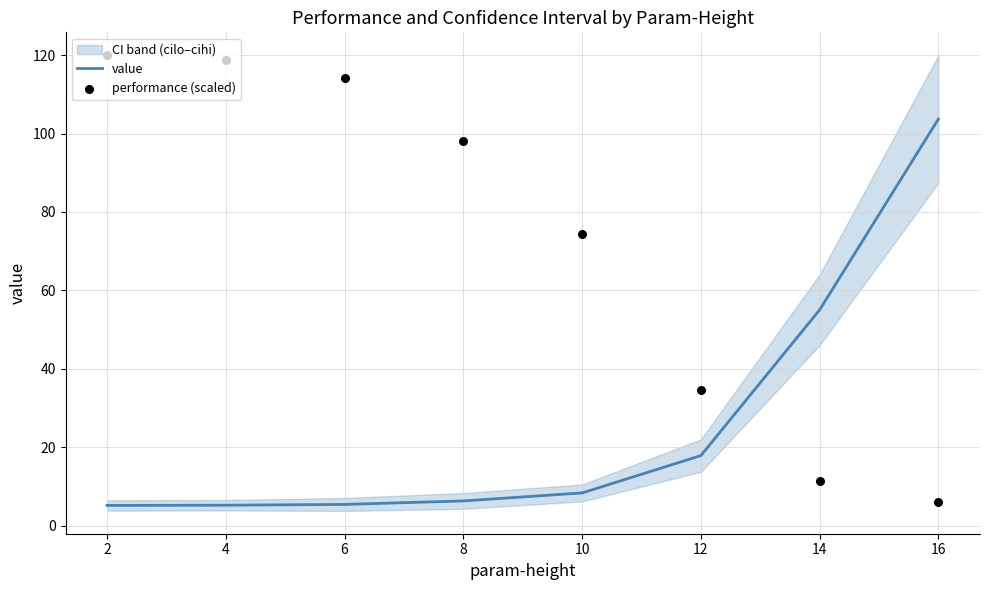

Which series has the largest Y range (max minus min)?

performance (scaled)